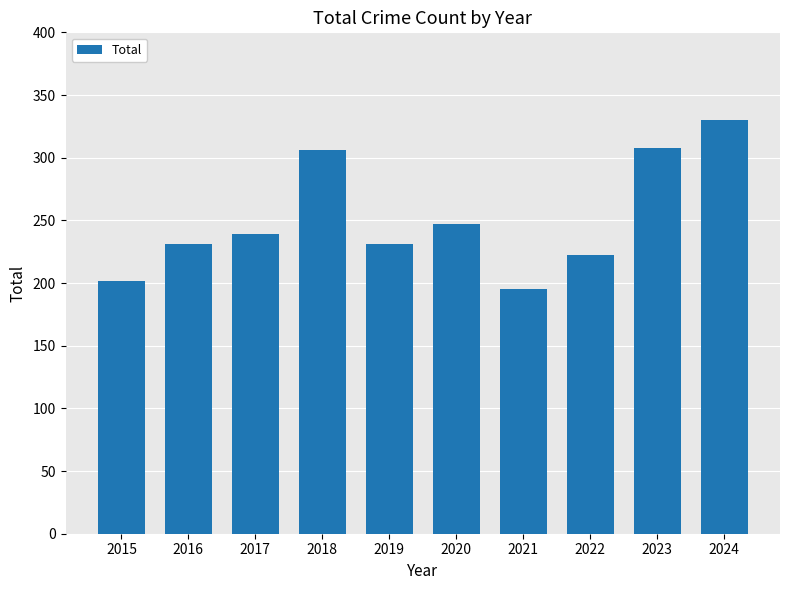

Which category has the lowest value across all series?

2021